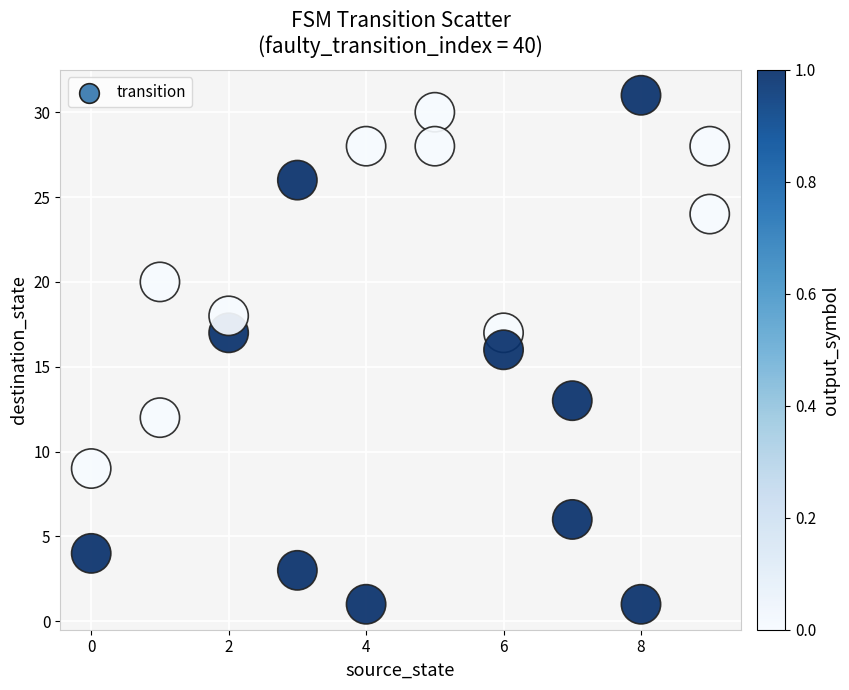

What is the range of Y values (max minus min)?

30